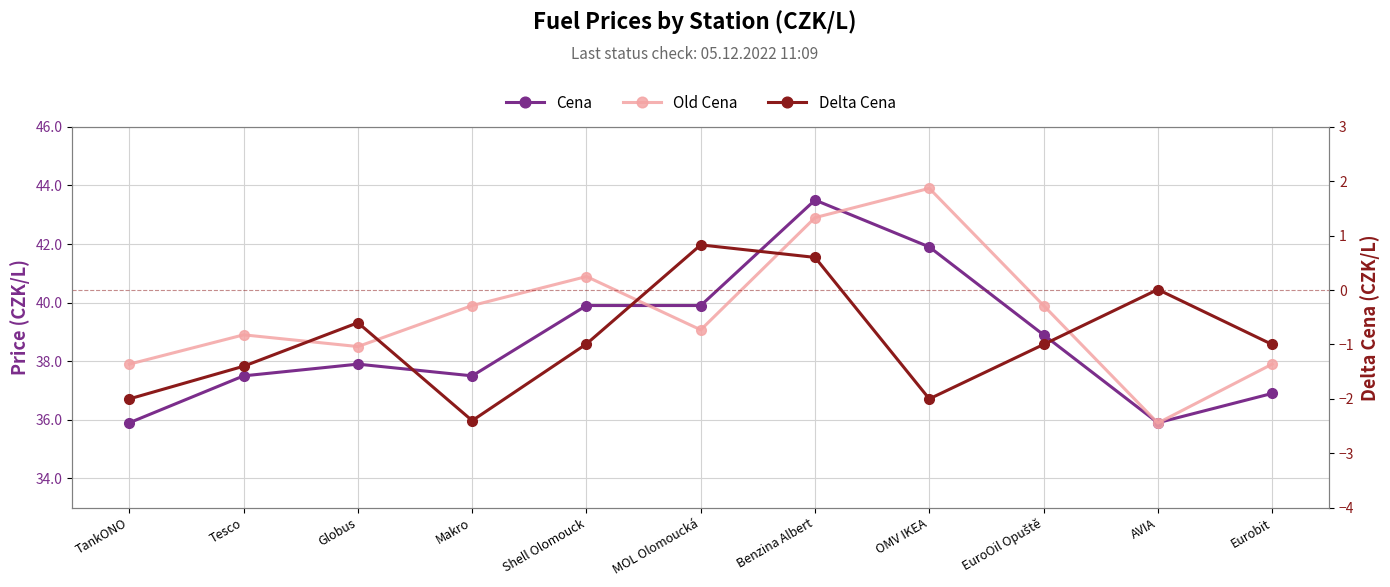

Reading left to right, transcribe all the data shown in this chart.

Cena: 35.9	37.5	37.9	37.5	39.9	39.9	43.5	41.9	38.9	35.9	36.9
Old Cena: 37.9	38.9	38.5	39.9	40.9	39.1	42.9	43.9	39.9	35.9	37.9
Delta Cena: -2.0	-1.4	-0.6	-2.4	-1.0	0.8	0.6	-2.0	-1.0	0.0	-1.0